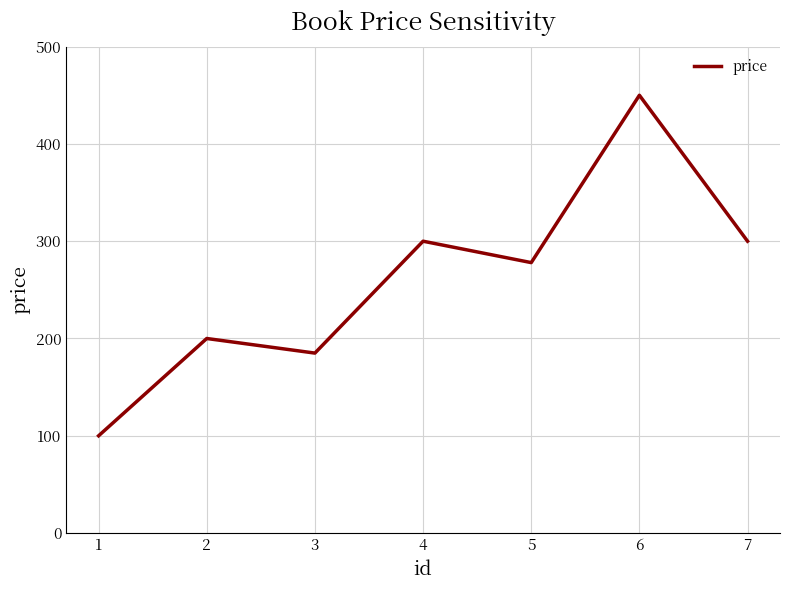

What is the maximum value shown in the chart?

450